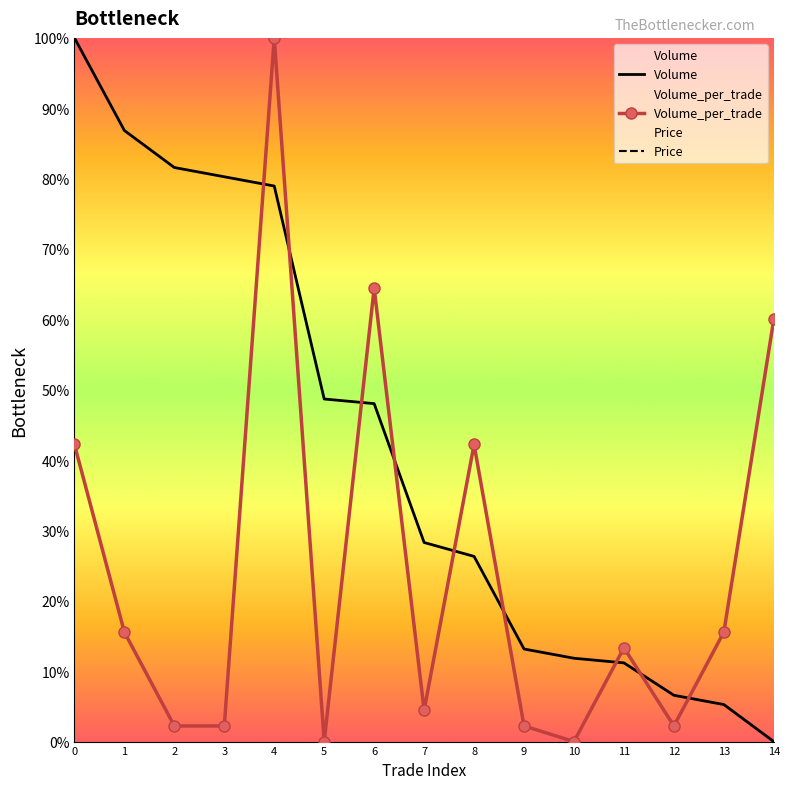

The Volume_per_trade series shows 3.8 at 9. True or false?

False